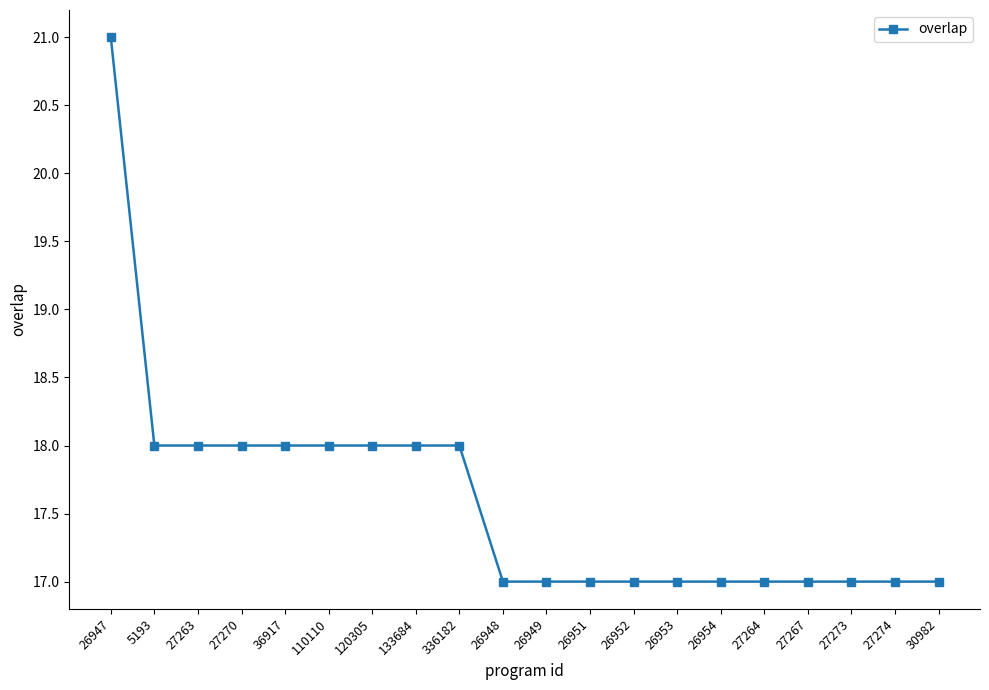

What is the label of the 11th point from the left?

26949